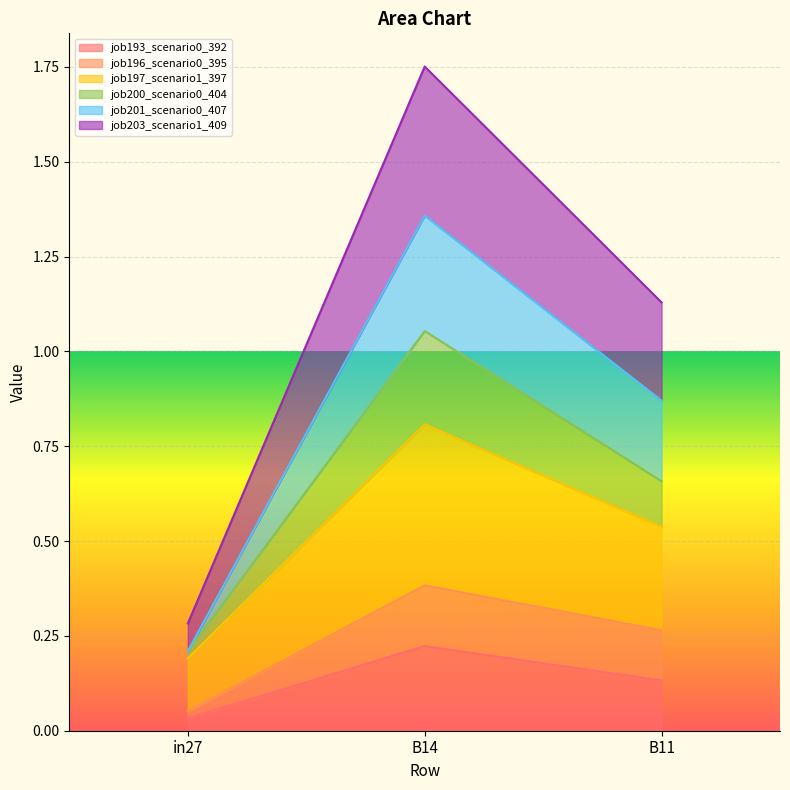

At which label does job193_scenario0_392 reach its minimum?

in27